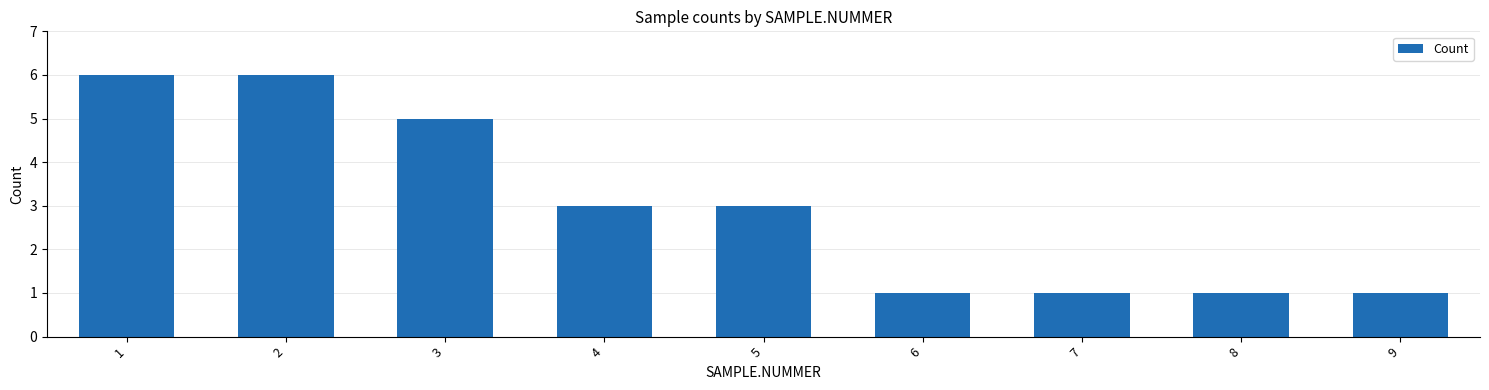

Reading left to right, transcribe all the data shown in this chart.

6	6	5	3	3	1	1	1	1